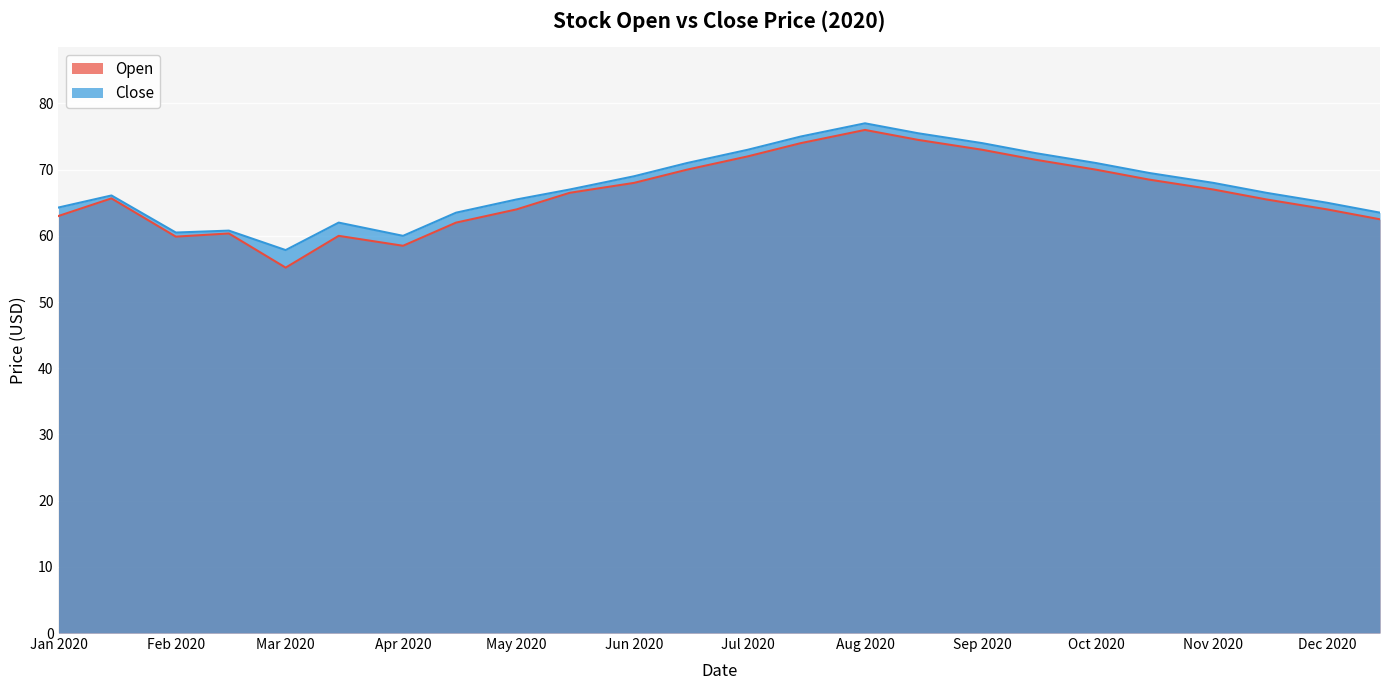

True or false: Close and Open cross at least once.

False